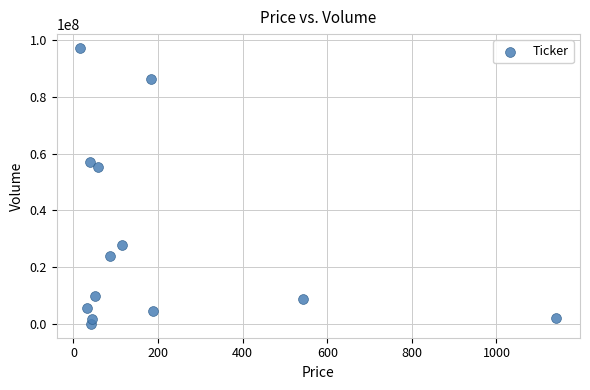

What Y value in the scatter plot is closest to 48666962?

55222485